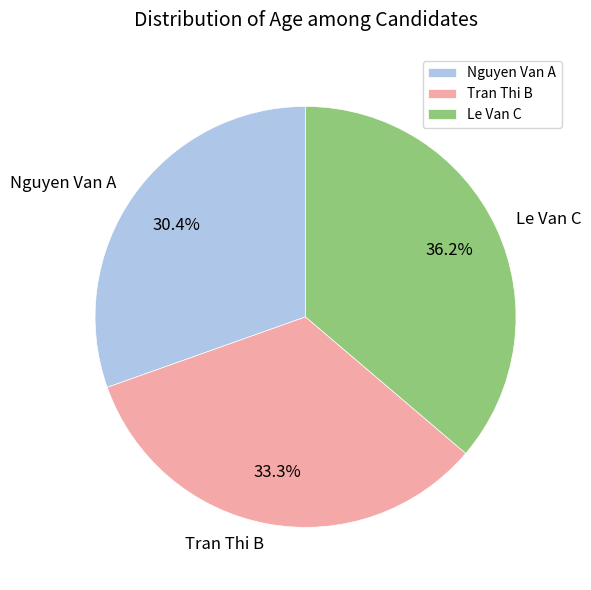

To the nearest percent, what is the difference between the Tran Thi B and Le Van C slice percentages?

3%